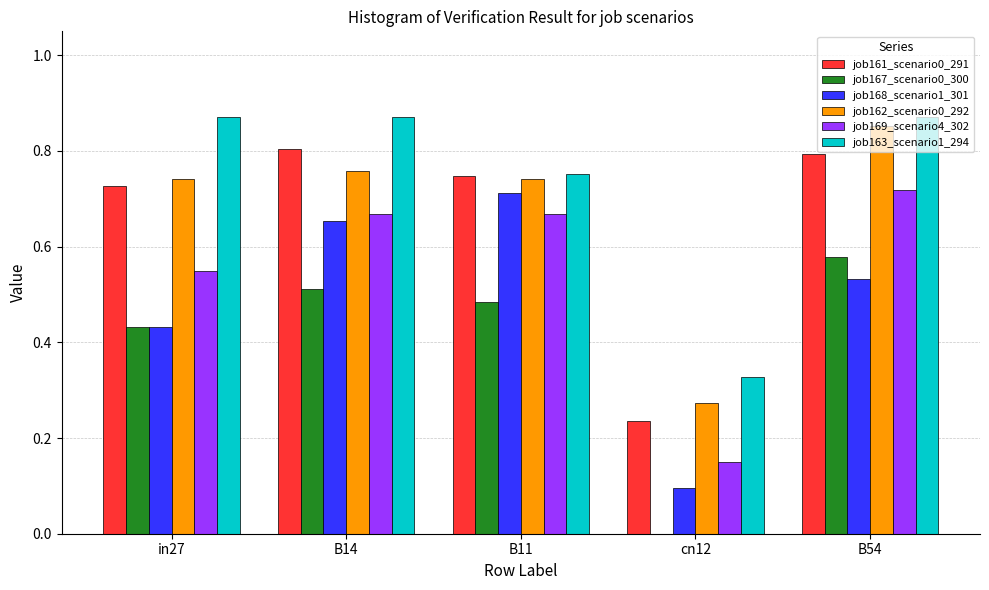

Is it true that job162_scenario0_292 equals 0.4 at cn12?

False